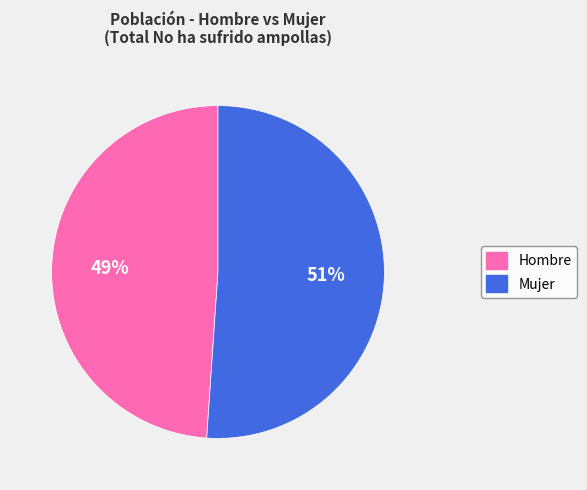

Which slice is the largest?

Mujer